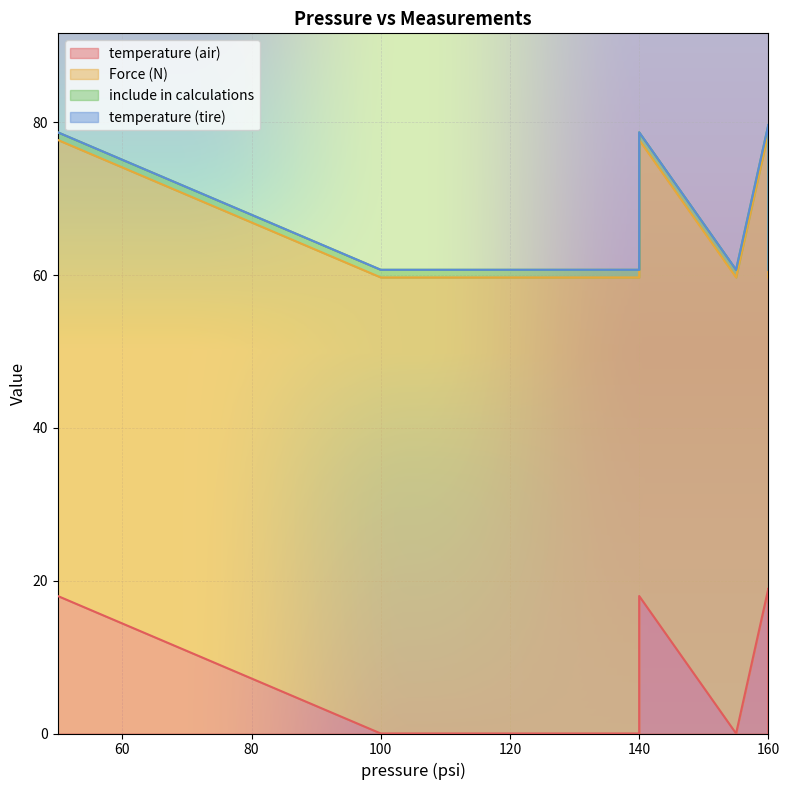

Rank the series by their maximum value, from lowest to highest.

temperature (tire), include in calculations, temperature (air), Force (N)